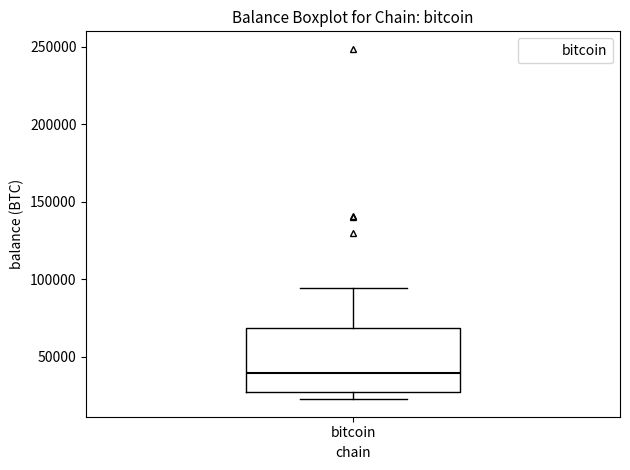

Read this box plot against the y-axis: the position of the median line, the range covered by the box, and the ends of both whiskers. The values are not printed on the chart, so give them approximately, as read against the axis.

median 40000, box 25000 to 70000, whiskers 25000 (just below the box's lower edge) to 95000